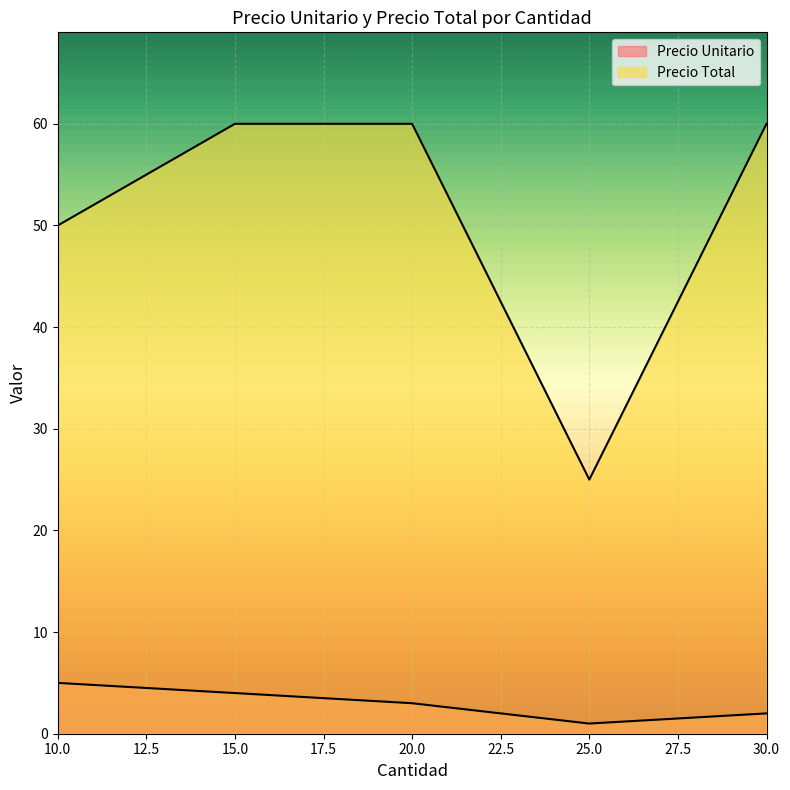

Where is Precio Total nearest to the value 42?

10